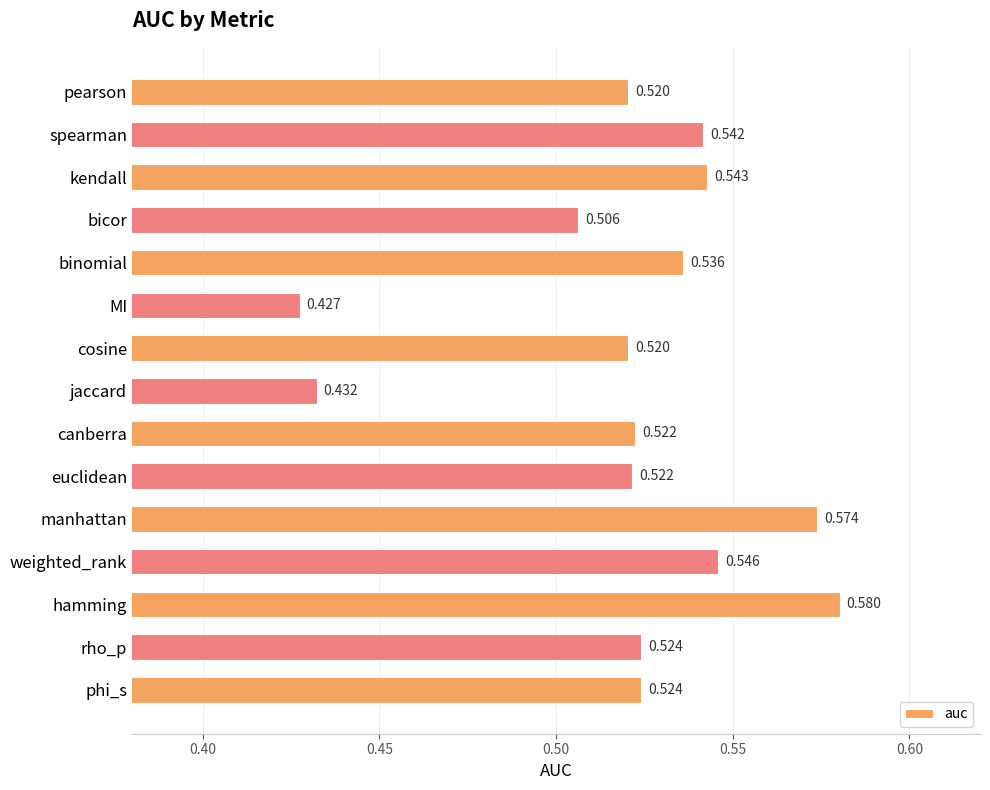

What is the label of the 11th bar from the bottom?

binomial